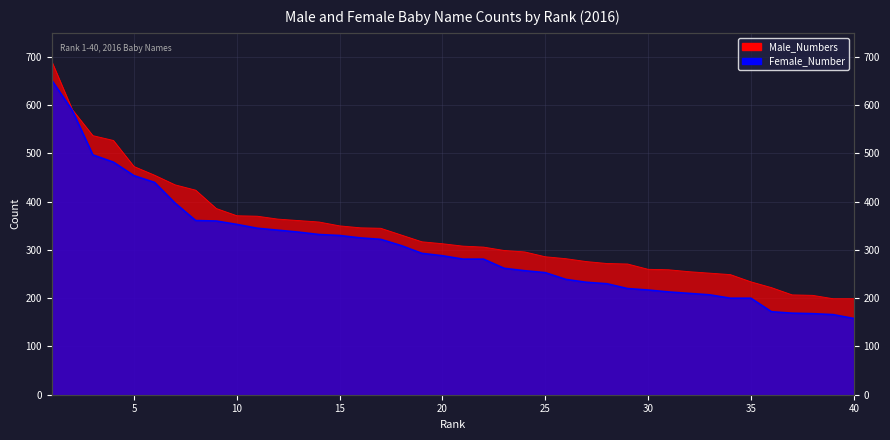

What is the sum of all Male_Numbers values?

13483